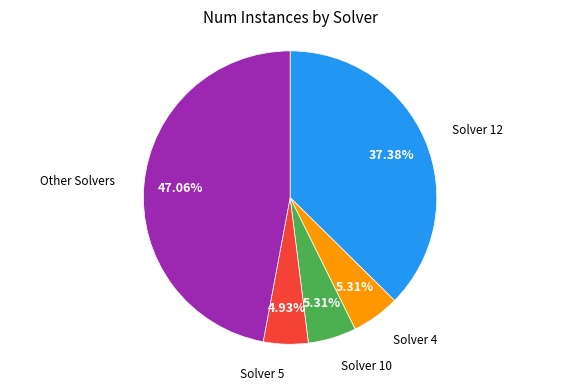

Does any single category account for the majority?

No